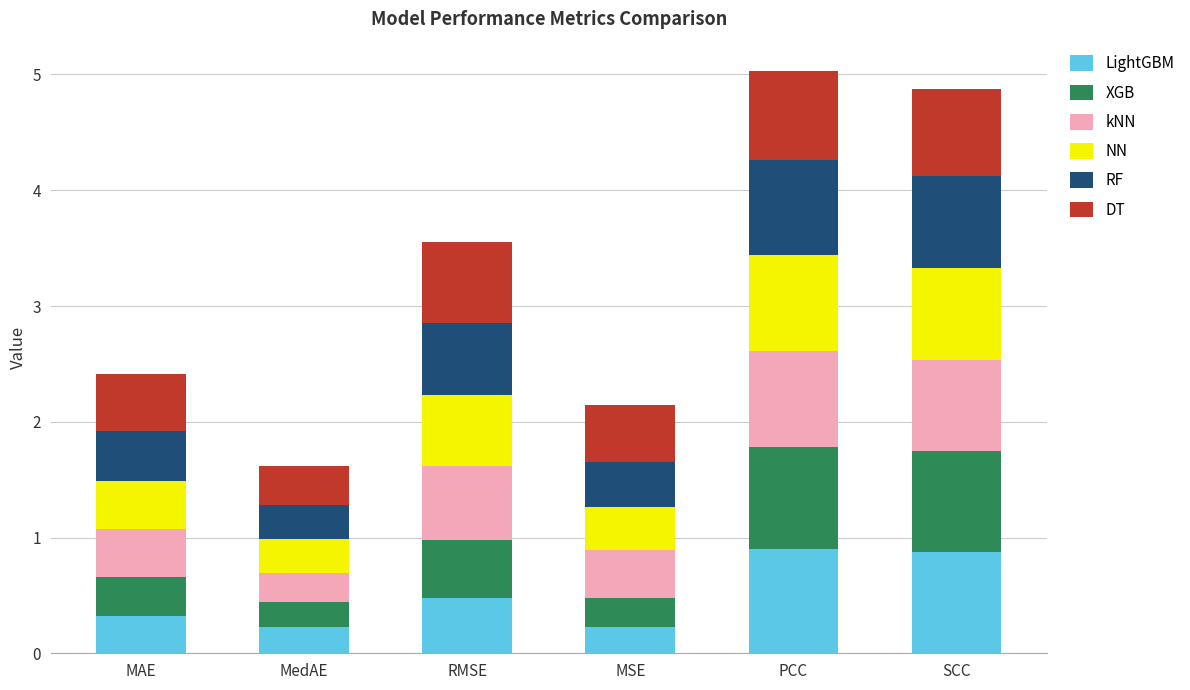

What is the maximum value for LightGBM?

0.9